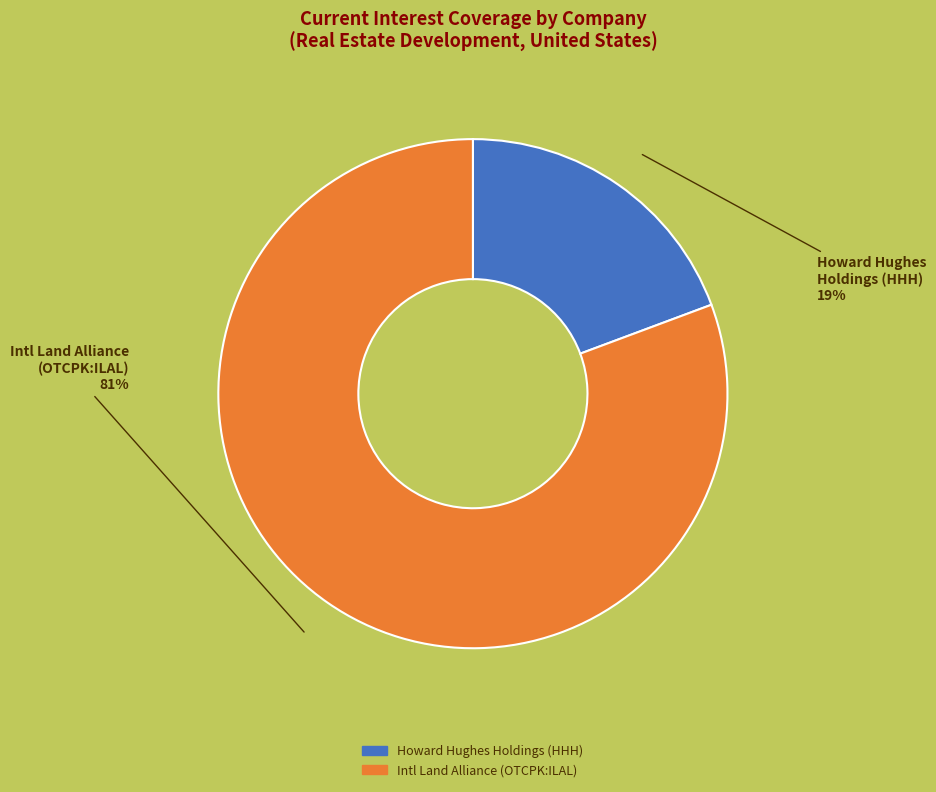

Which has a higher value, Howard Hughes Holdings (HHH) or Intl Land Alliance (OTCPK:ILAL)?

Intl Land Alliance (OTCPK:ILAL)